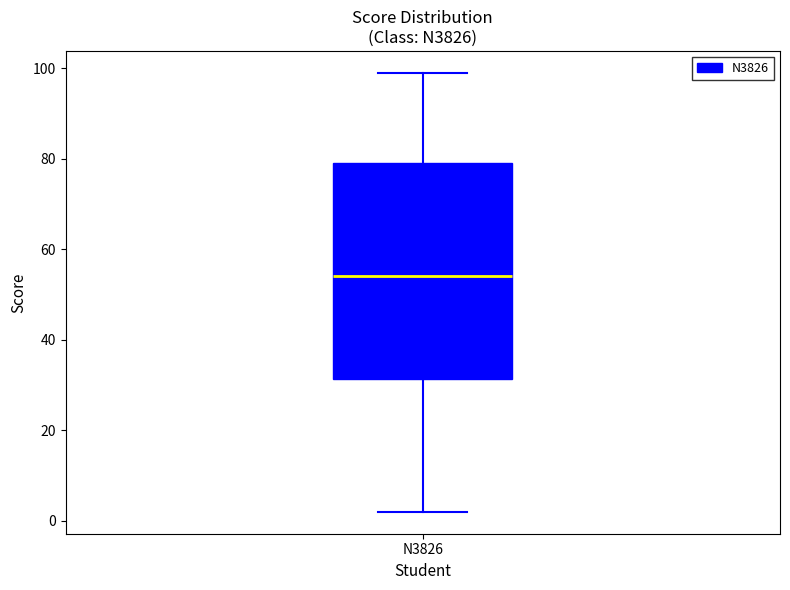

Where does the median line of the box for N3826 sit on the y-axis? The values are not printed on the chart, so give them approximately, as read against the axis.

54